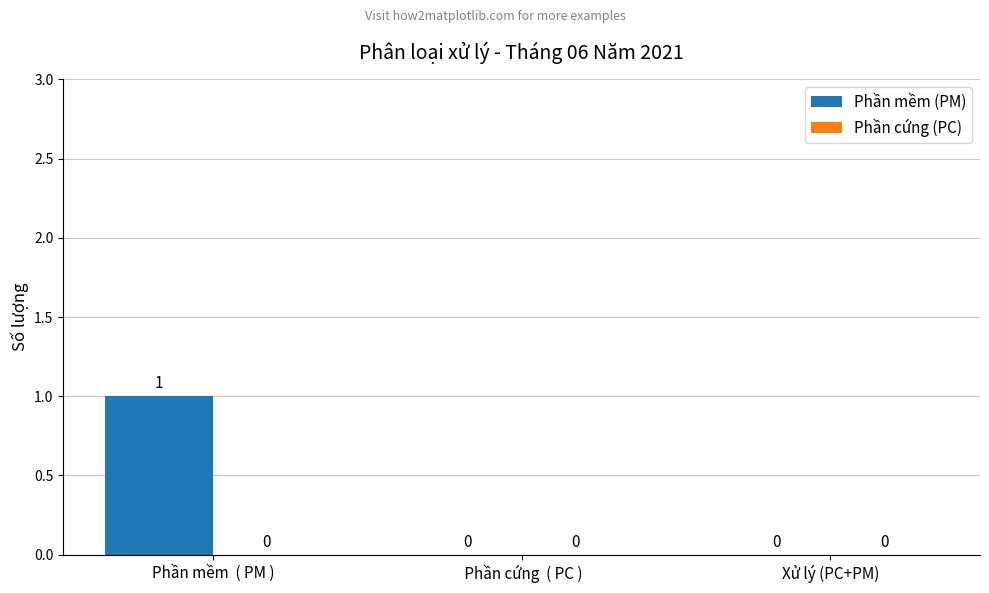

Which label corresponds to the largest value in the chart?

Phần mềm  ( PM )